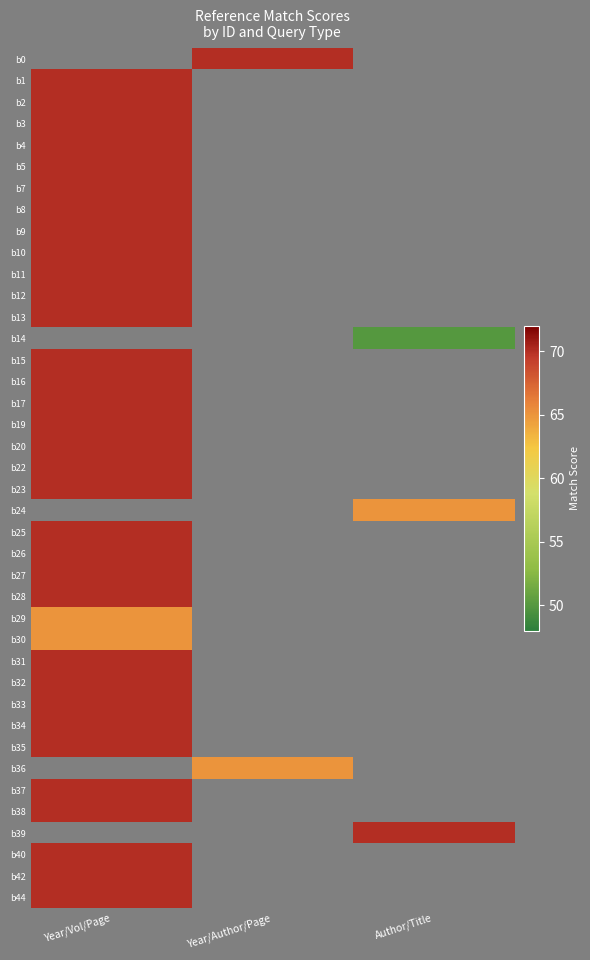

Which category has the lowest value across all series?

Author/Title